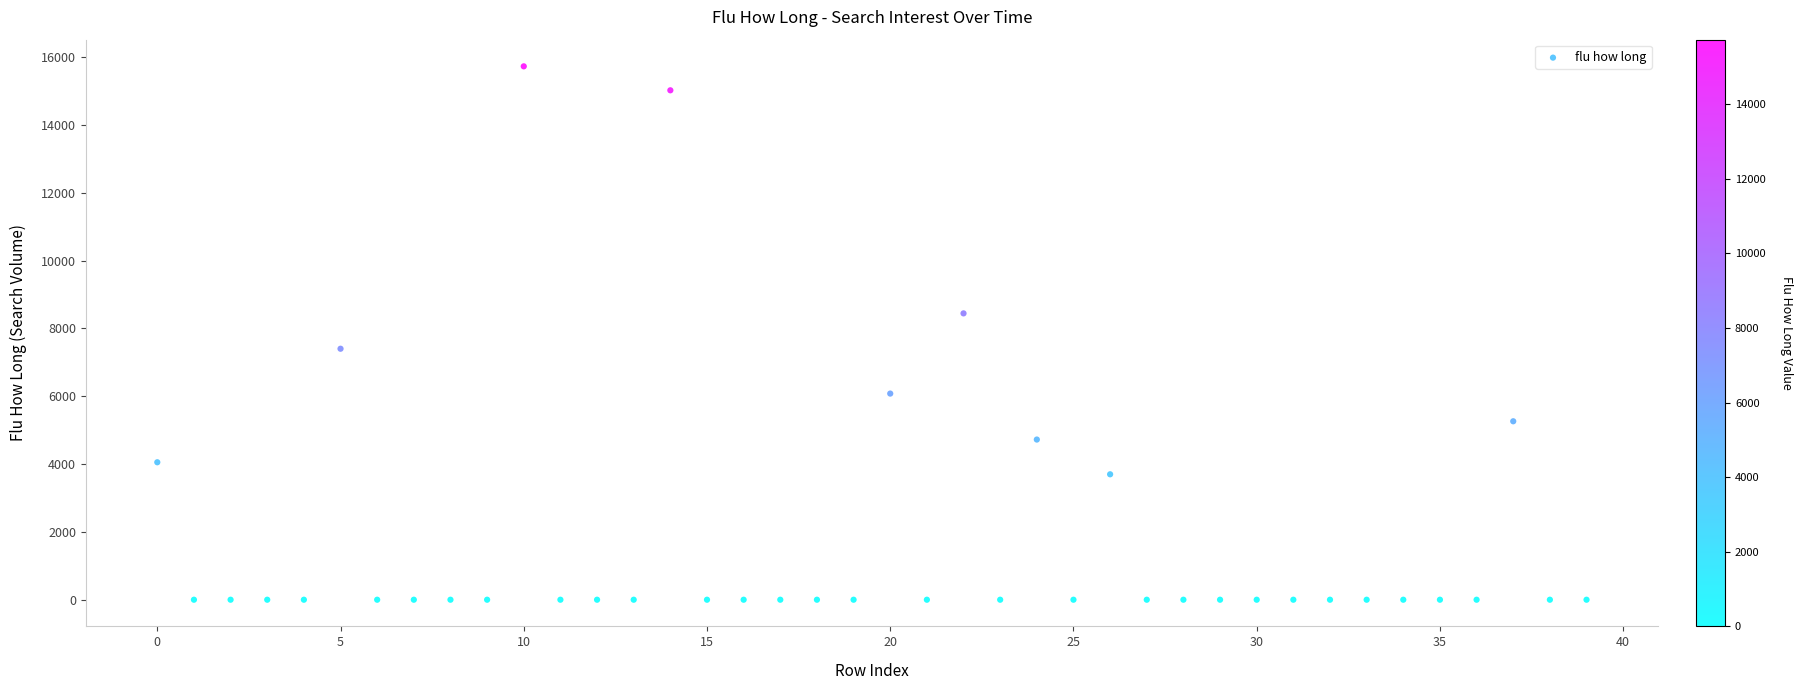

What is the range of Y values (max minus min)?

15729.7